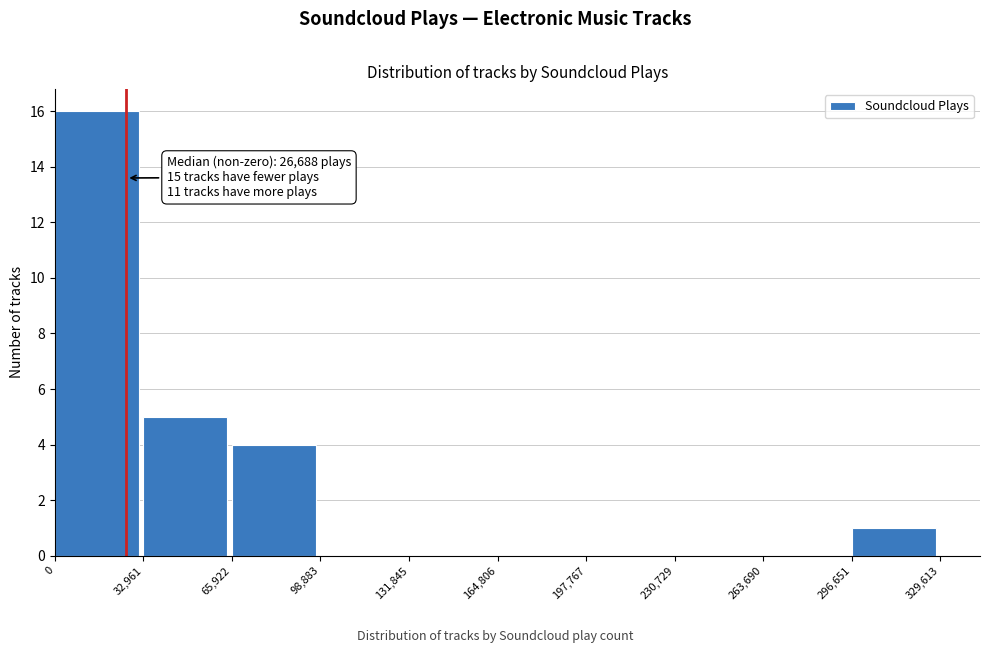

Which range on the x-axis has the tallest bar?

0 to 32,961